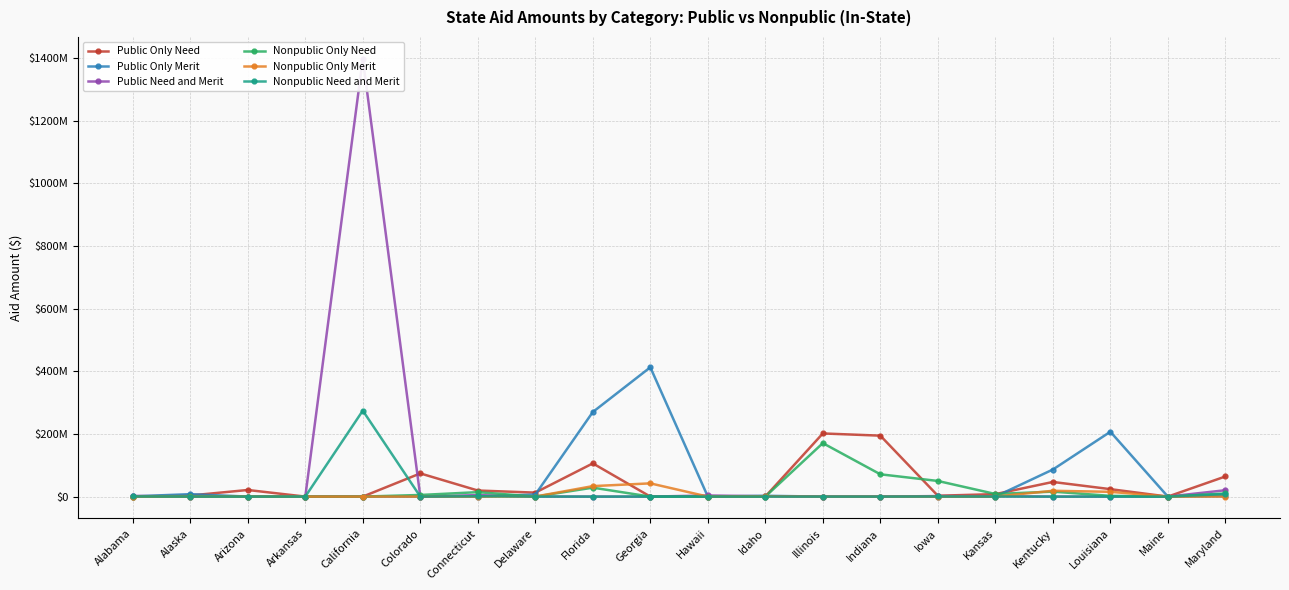

At which category is the sum across all series the highest?

California